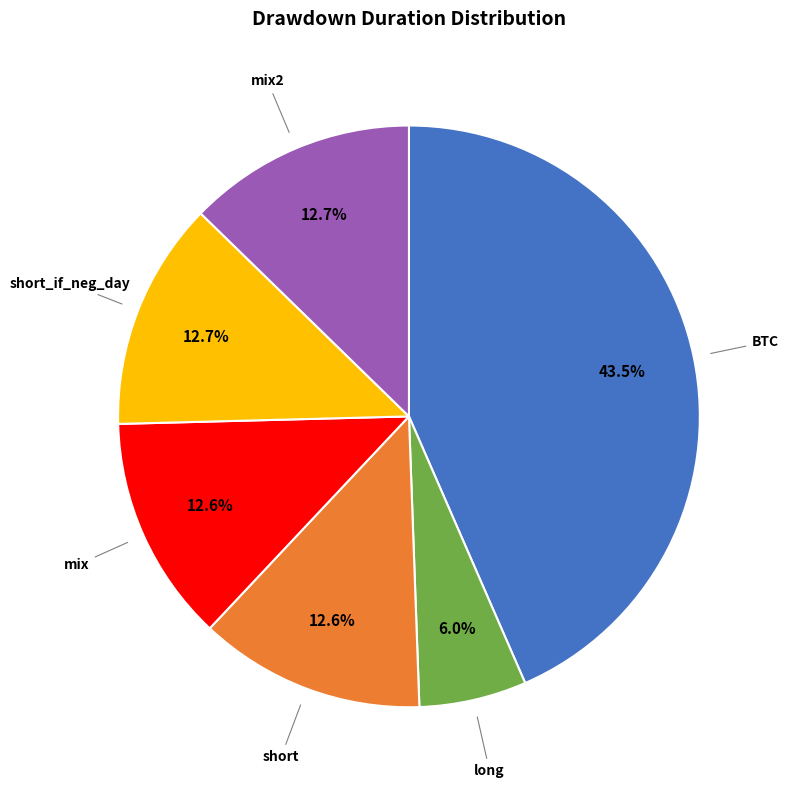

To the nearest percent, what is the difference between the largest and smallest slice percentages?

37%